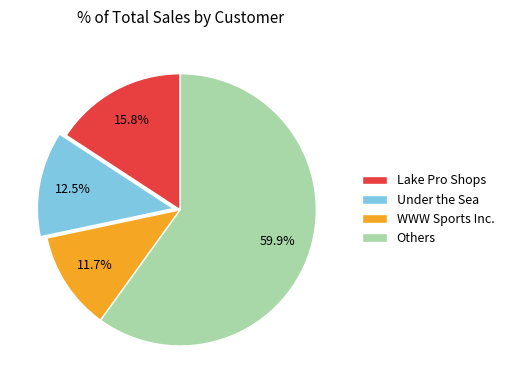

What percentage is the Lake Pro Shops slice, to the nearest percent?

16%